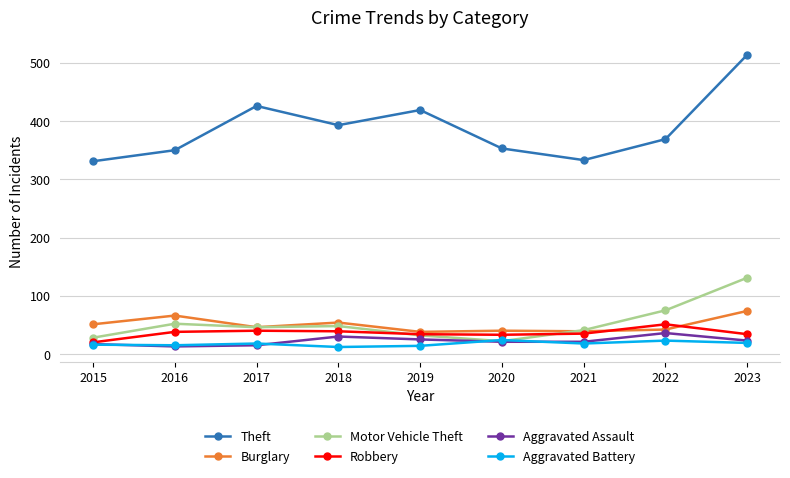

True or false: Aggravated Battery and Theft cross at least once.

False